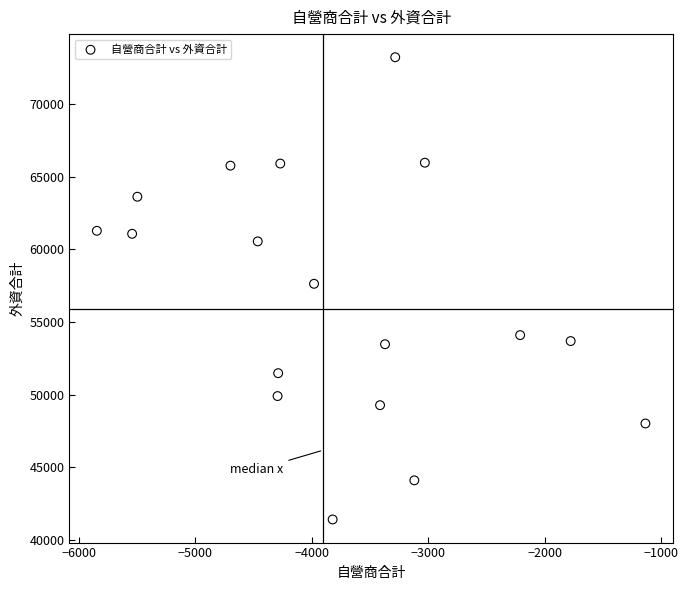

What is the range of X values (max minus min)?

4707.8